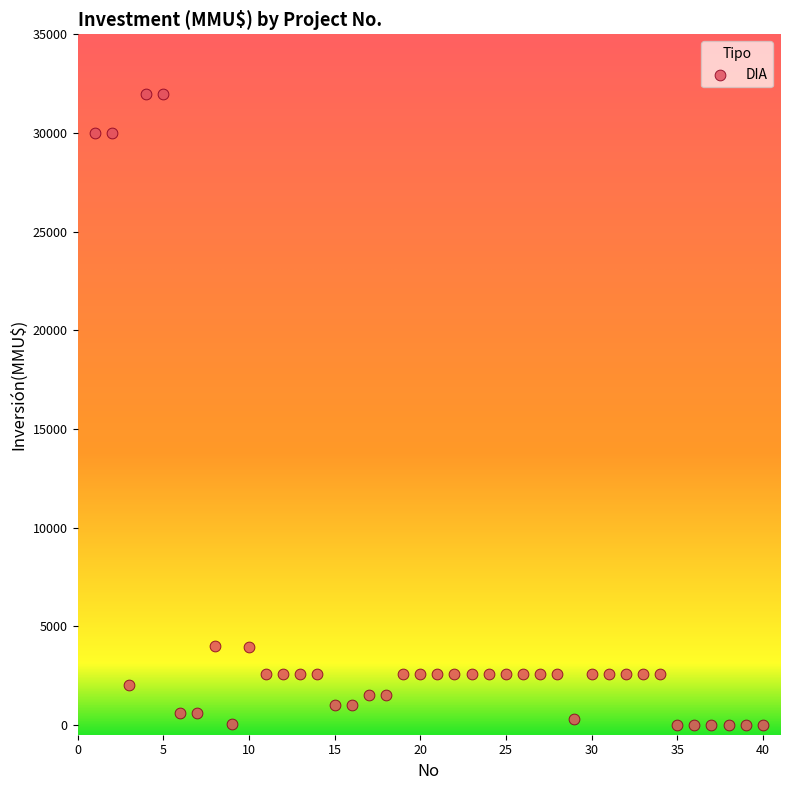

What is the range of X values (max minus min)?

39